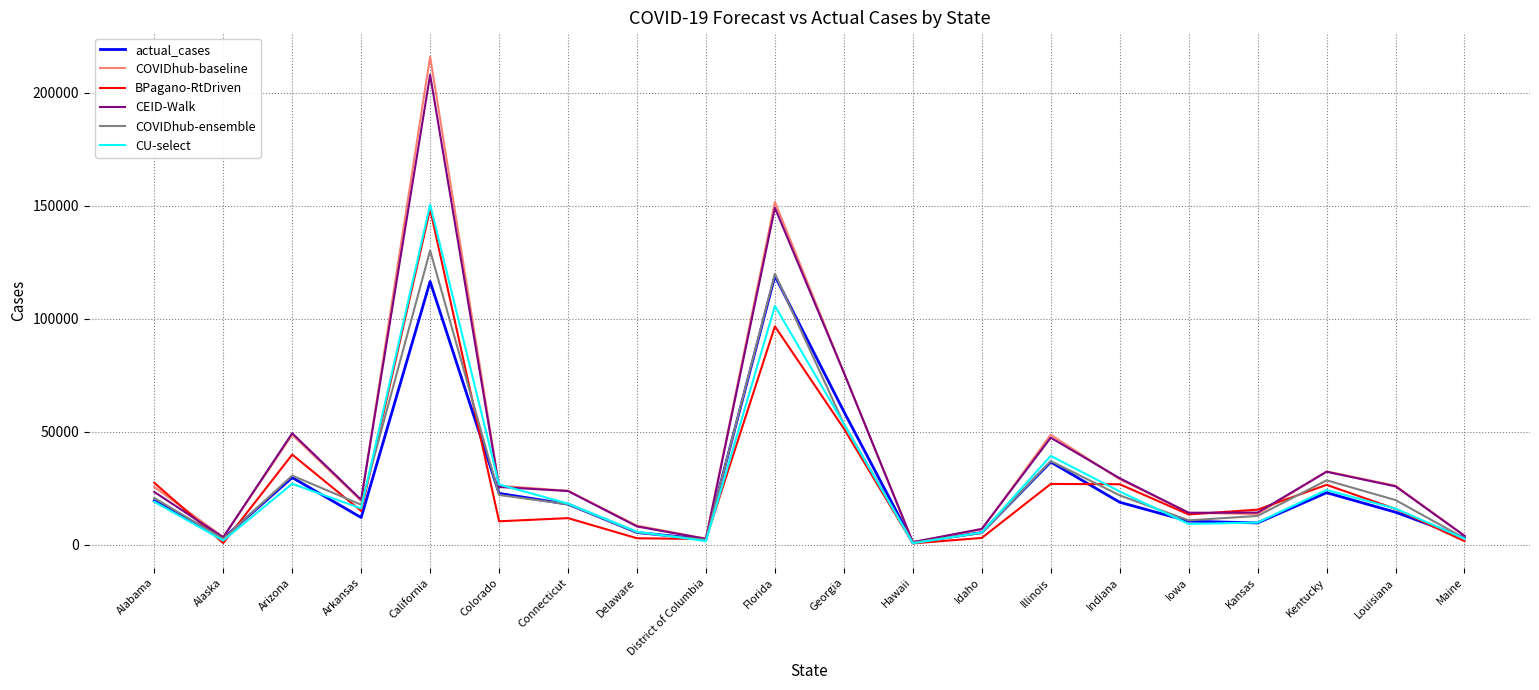

What is the sum of all CEID-Walk values?

765493.5